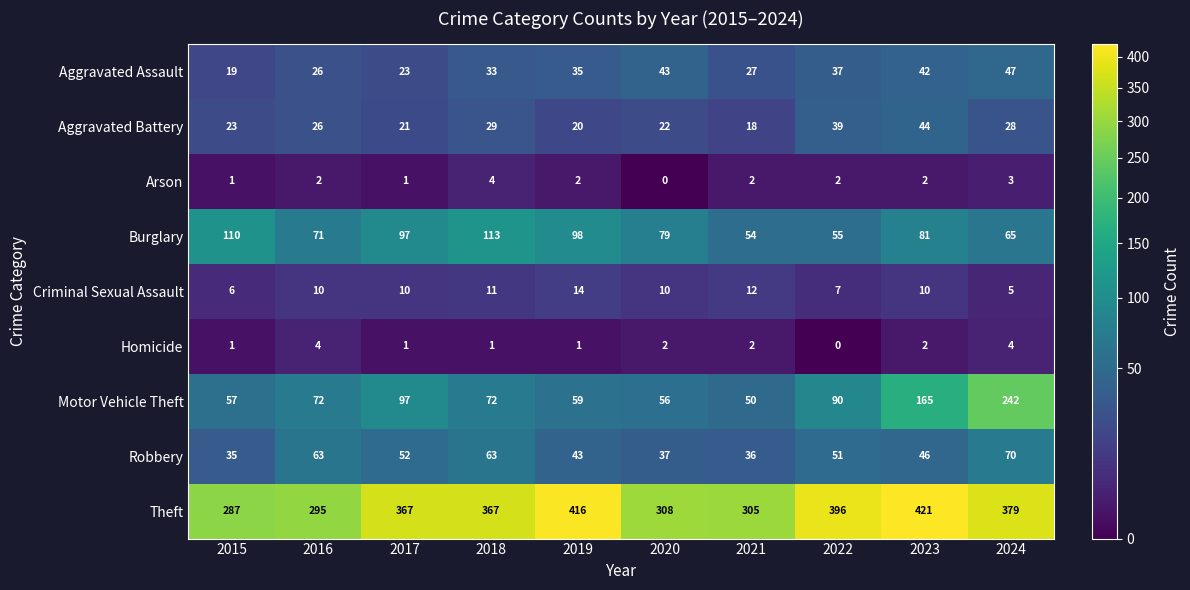

The Theft series shows 308 at 2020. True or false?

True